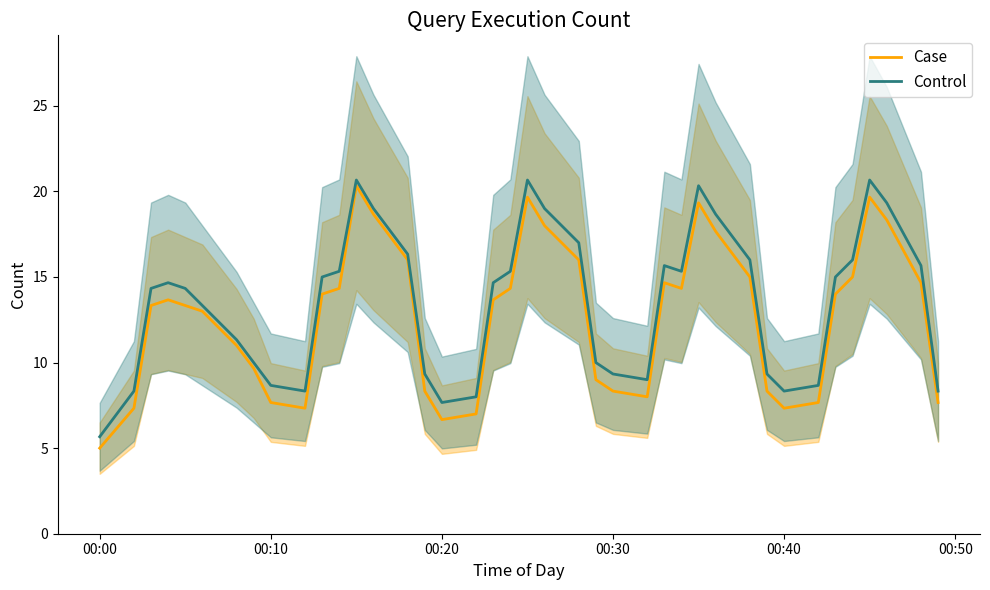

How many data points does each series have?

40